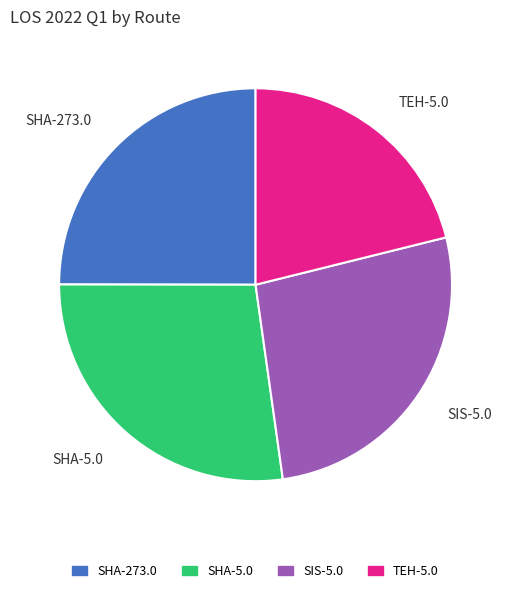

What is the largest slice in the pie chart?

SHA-5.0